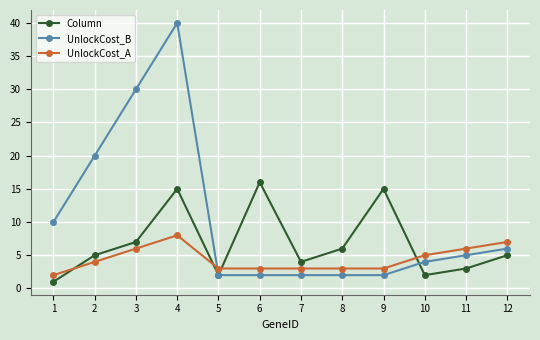

Reading left to right, extract all data points from this chart.

Column: 1=1	2=5	3=7	4=15	5=2	6=16	7=4	8=6	9=15	10=2	11=3	12=5
UnlockCost_B: 1=10	2=20	3=30	4=40	5=2	6=2	7=2	8=2	9=2	10=4	11=5	12=6
UnlockCost_A: 1=2	2=4	3=6	4=8	5=3	6=3	7=3	8=3	9=3	10=5	11=6	12=7